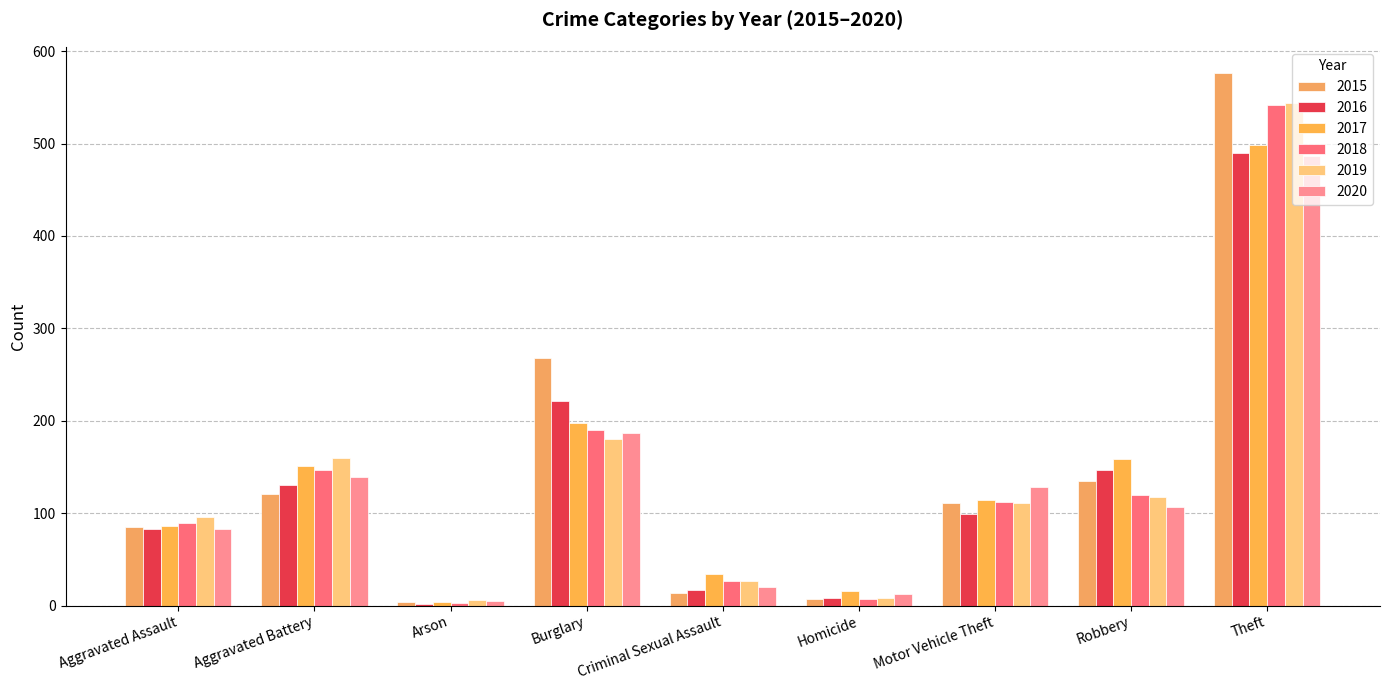

Are the bars horizontal?

No